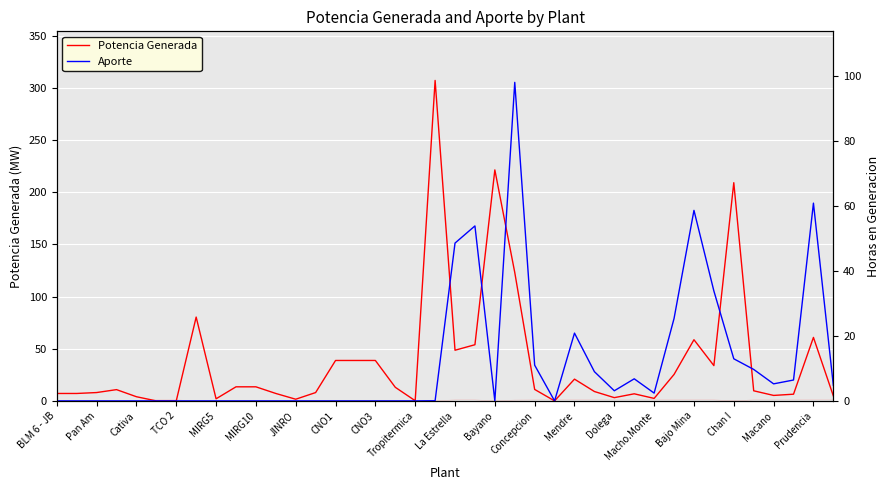

True or false: Aporte has a value of 3.8 at Concepcion.

False